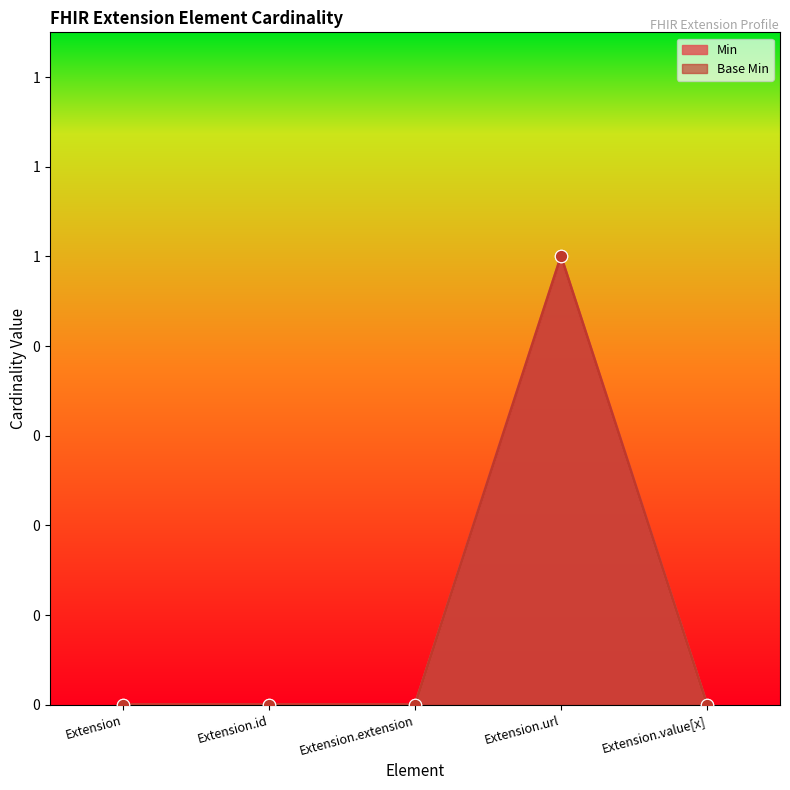

Is the value of Base Min at Extension.id greater than the value of Min at Extension.value[x]?

No